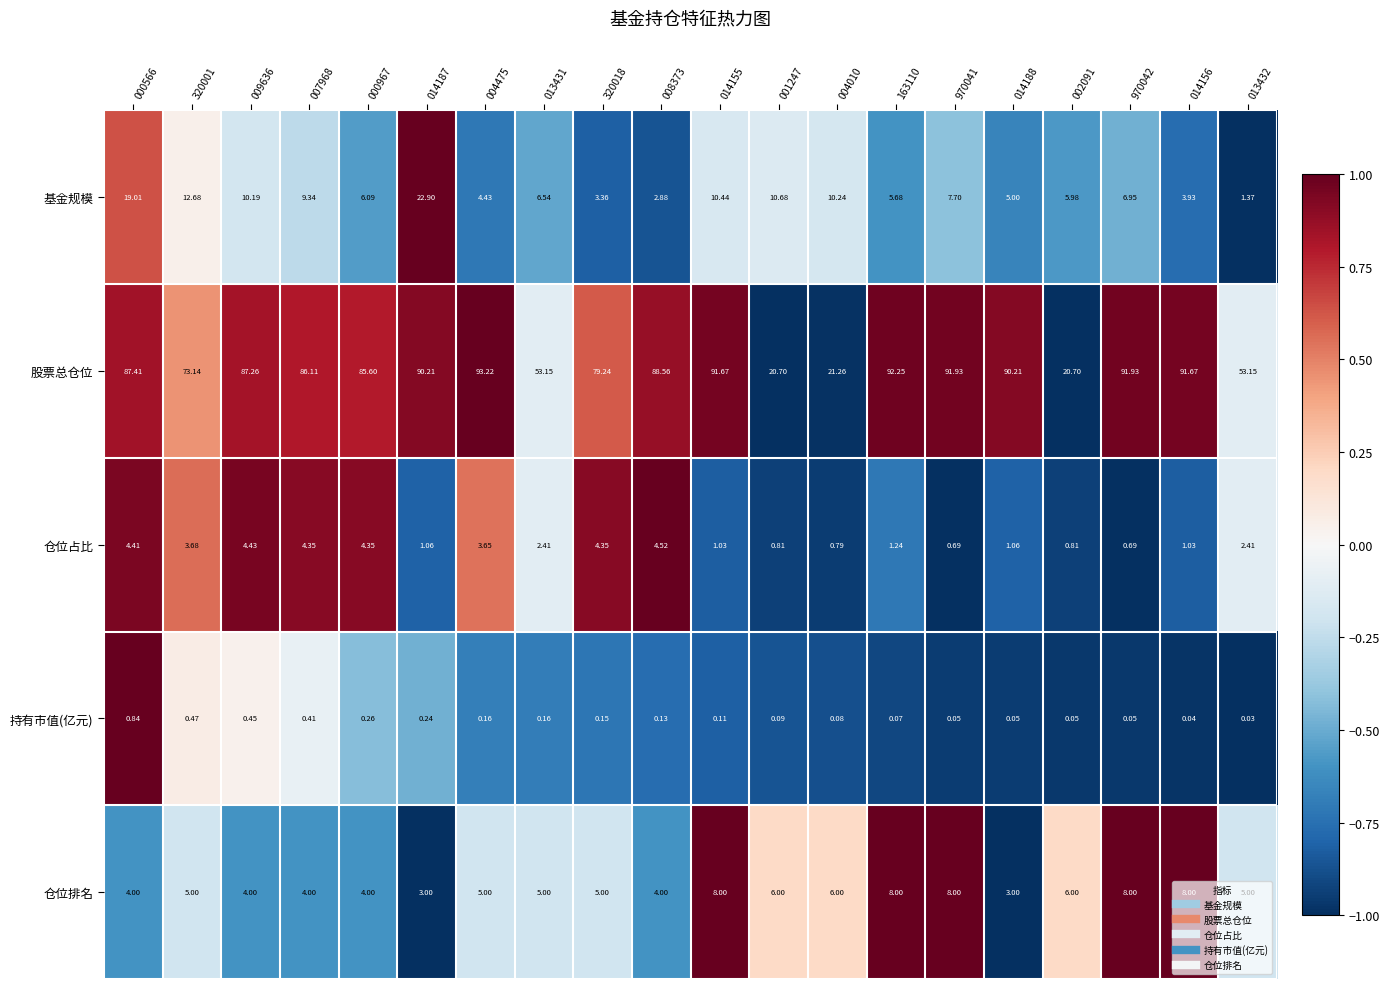

Which series changed the most between 001247 and 002091?

基金规模